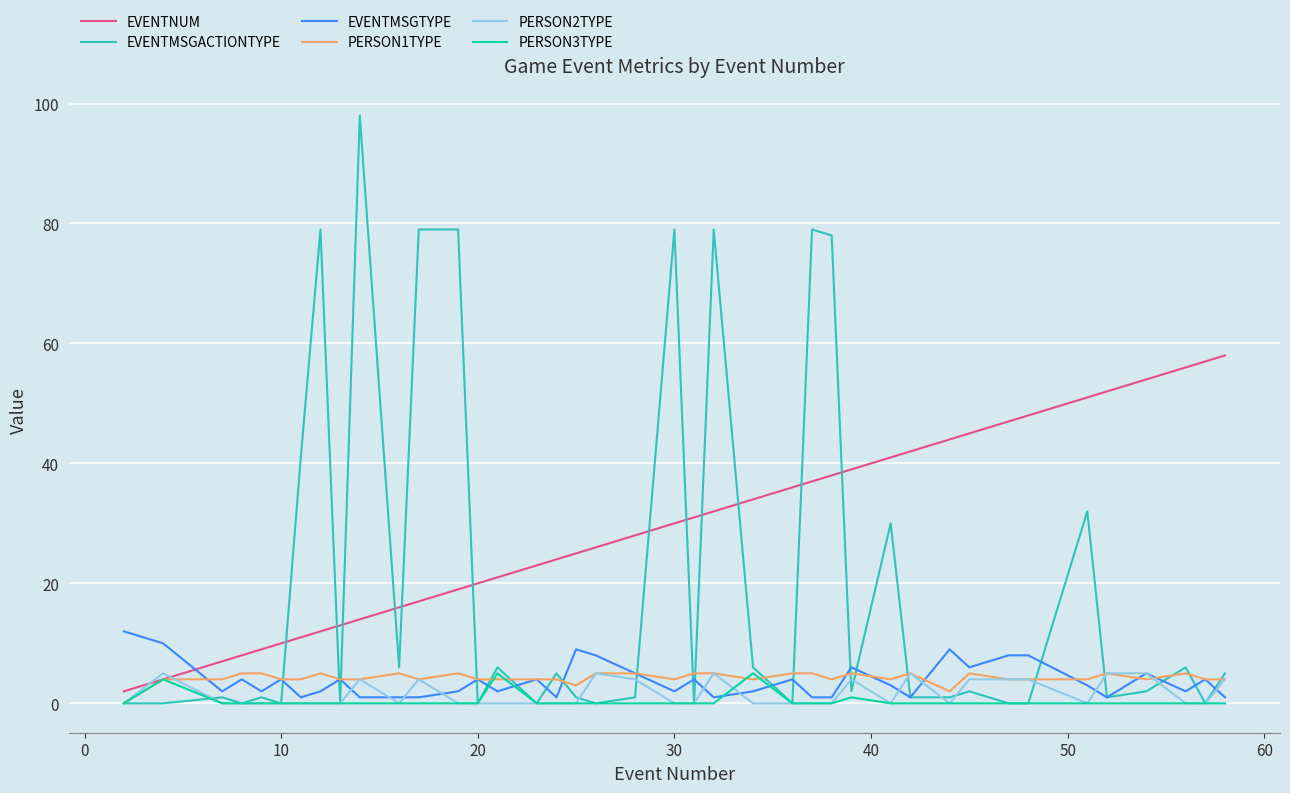

What is the maximum value shown in the chart?

98